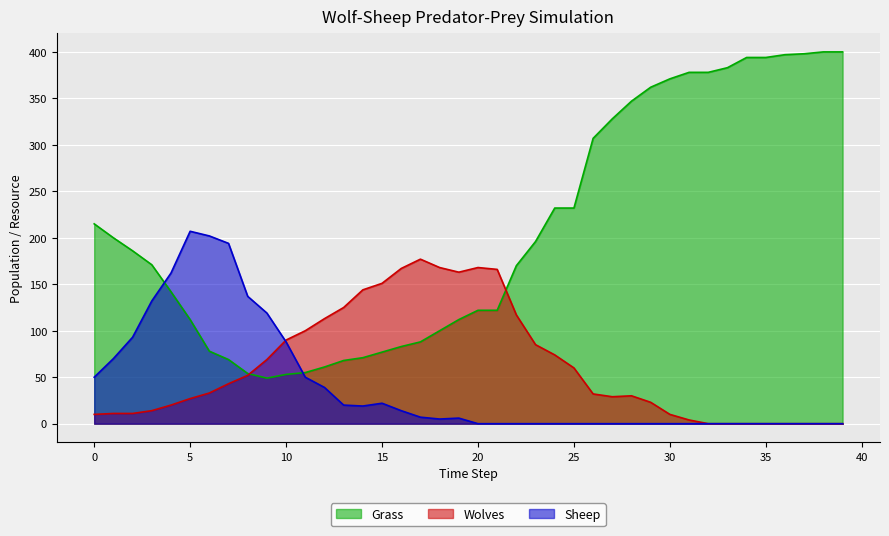

Where is Grass nearest to the value 224?

24